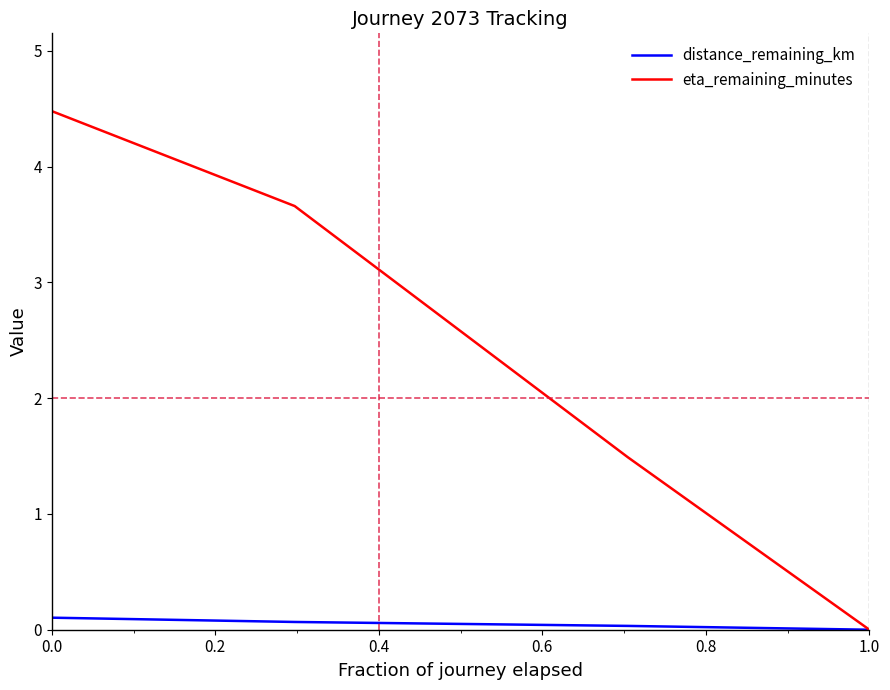

Which series has the largest range (max minus min)?

eta_remaining_minutes